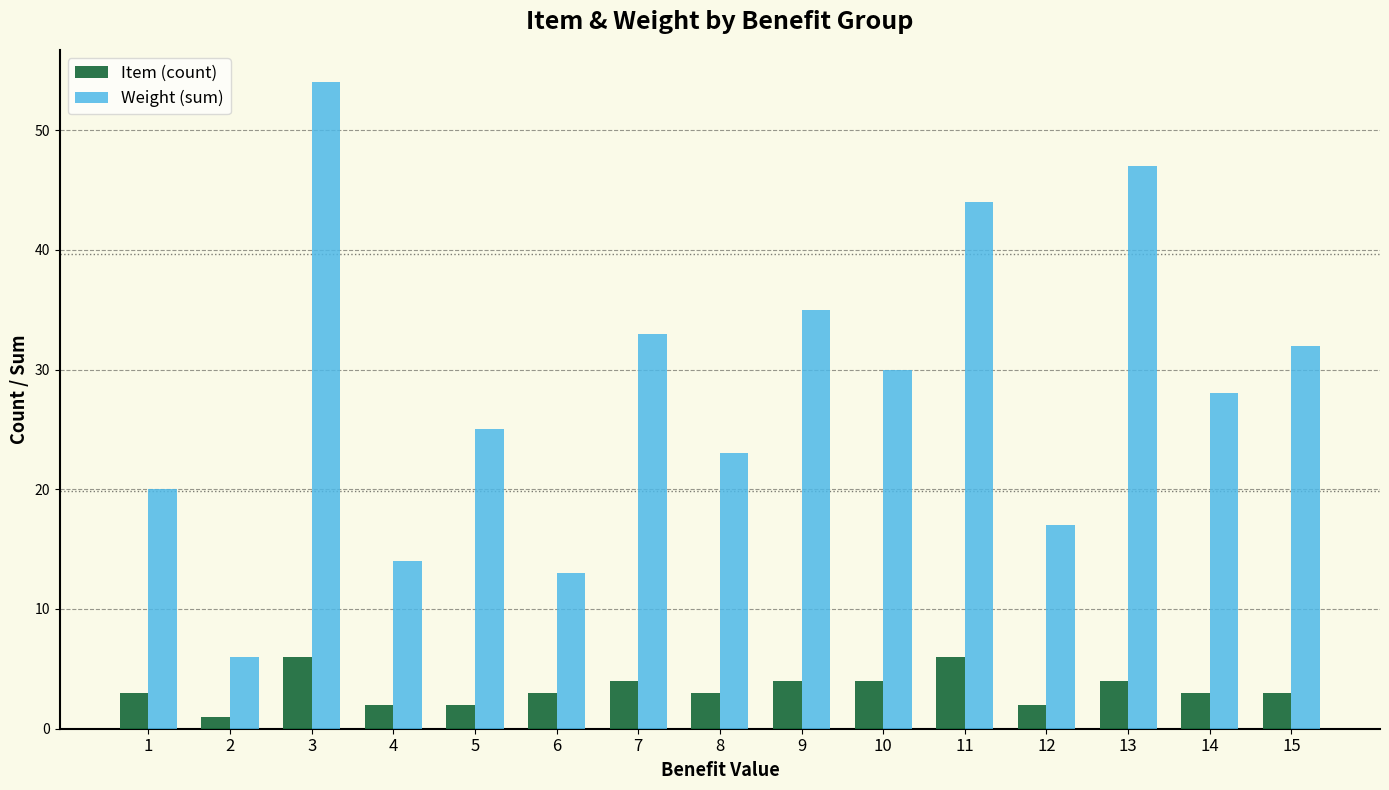

At 7, list the series in order from smallest to largest.

Item (count), Weight (sum)